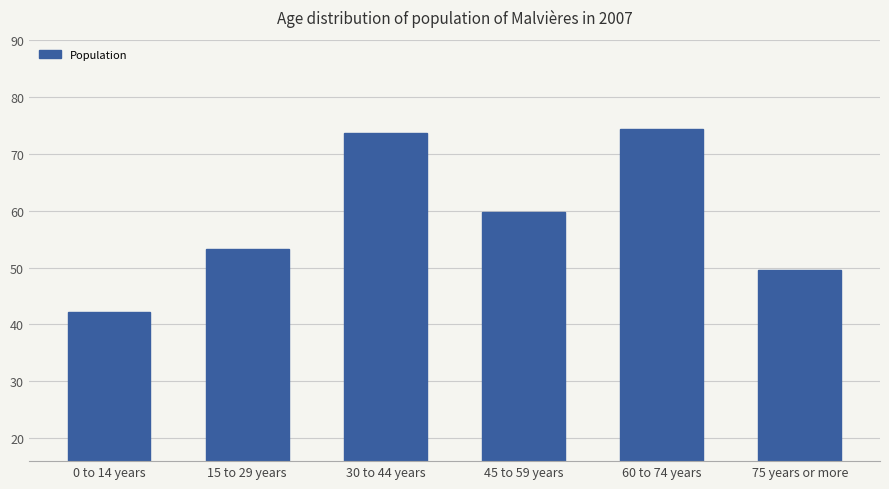

Count the number of categories in the chart.

6